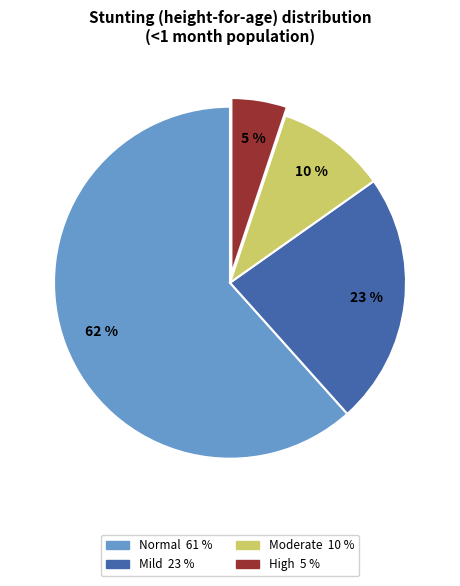

Does any single category account for the majority?

Yes